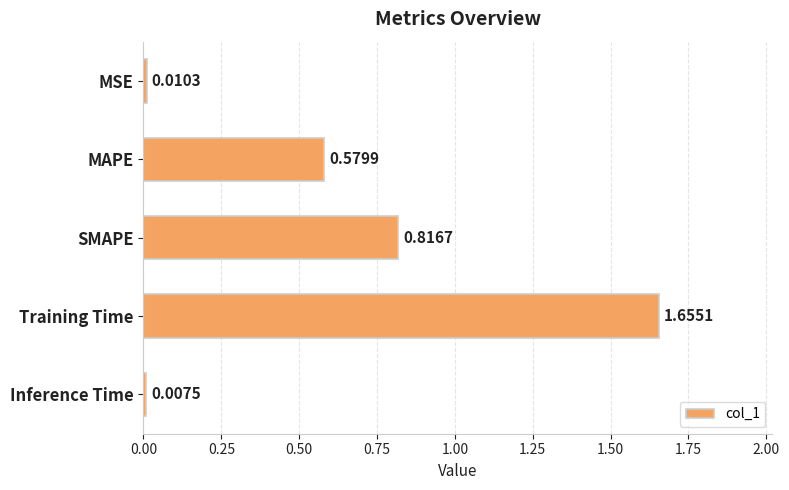

List the labels in order of value, largest first.

Training Time, SMAPE, MAPE, MSE, Inference Time